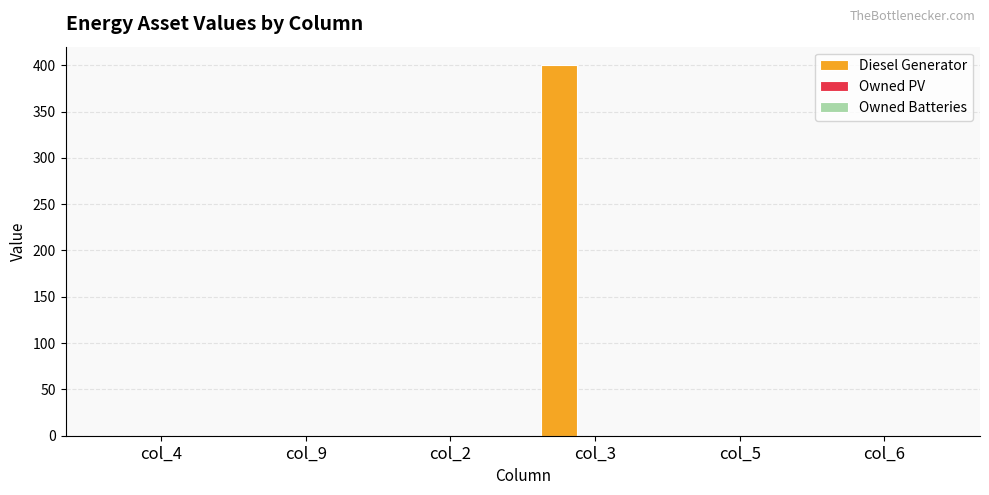

Reading right to left, what are all the values shown in this chart?

col_6=0	col_5=0	col_3=400	col_2=0	col_9=0	col_4=0